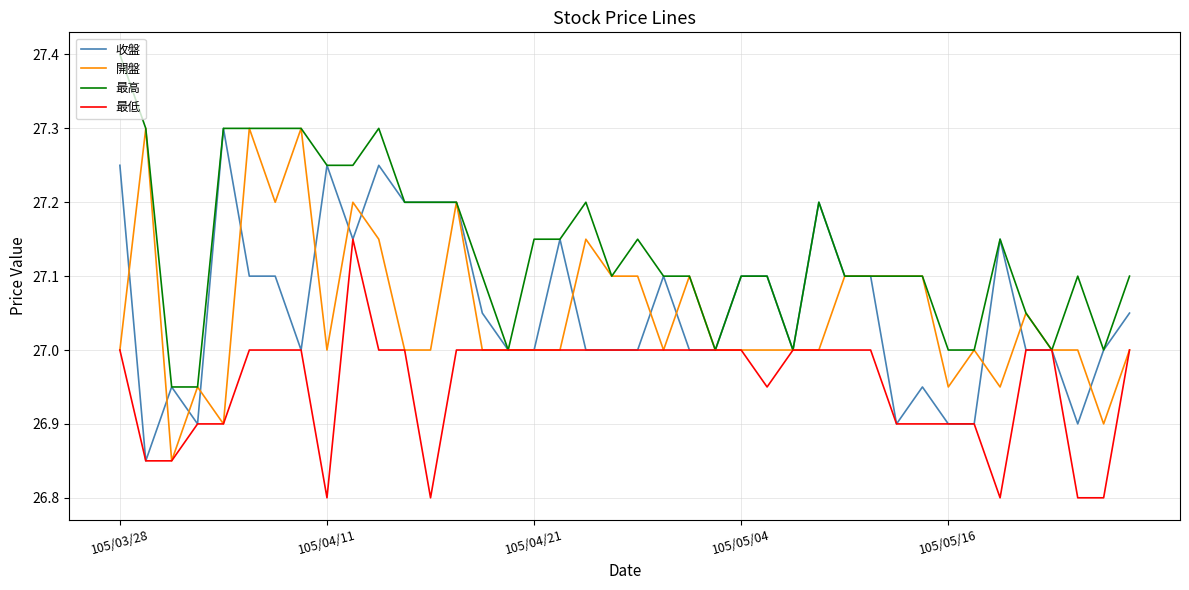

Which series has the largest total across all categories?

最高